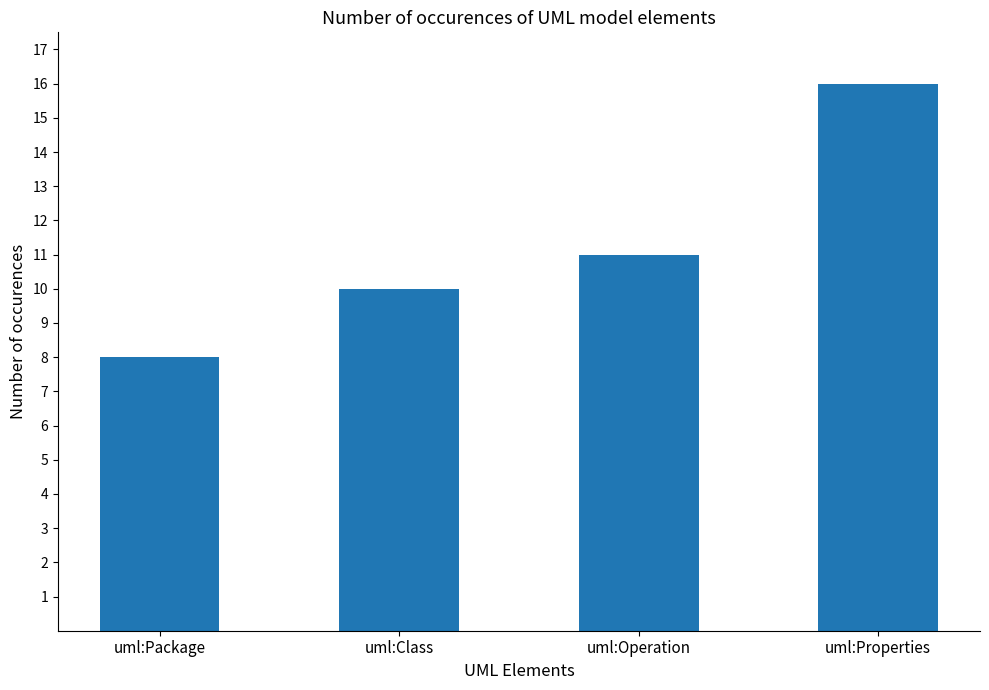

Reading left to right, list all the values displayed in this chart.

uml:Package=8	uml:Class=10	uml:Operation=11	uml:Properties=16